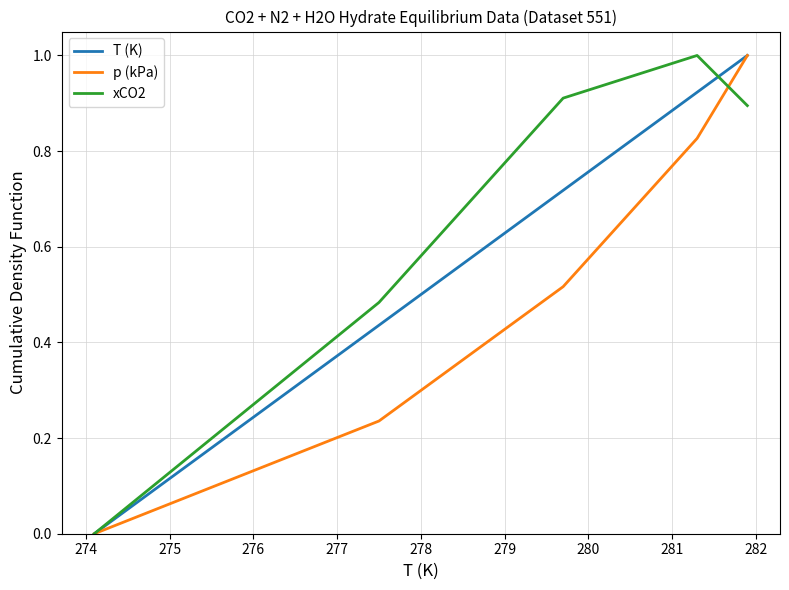

How many series are shown in this chart?

3